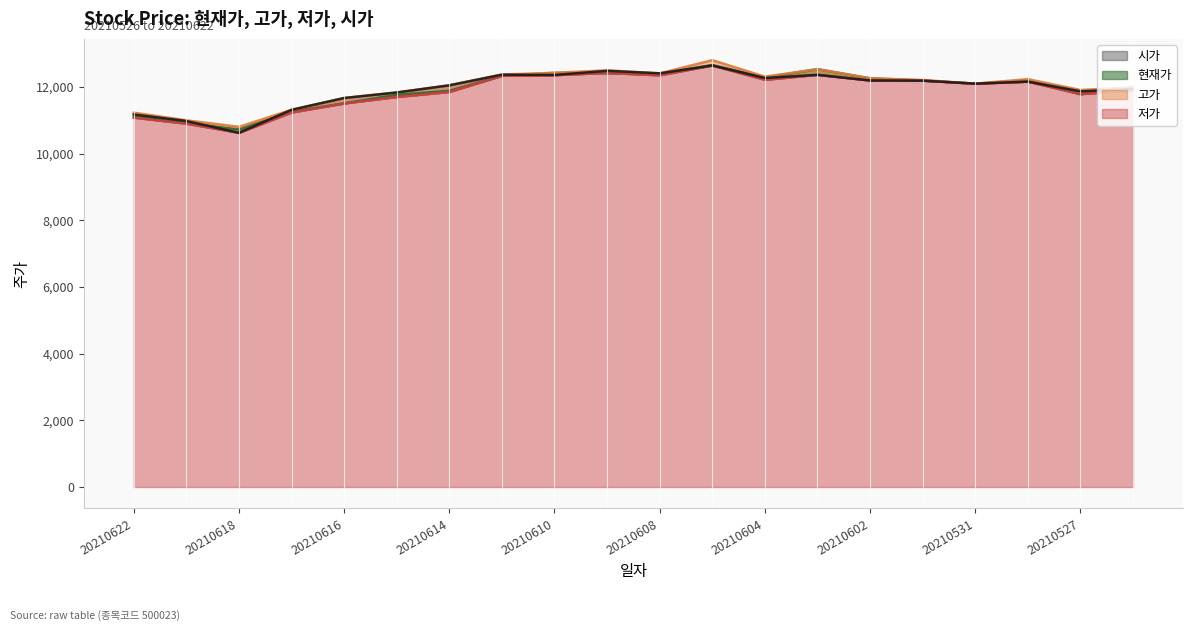

Which series has the widest spread of values?

저가